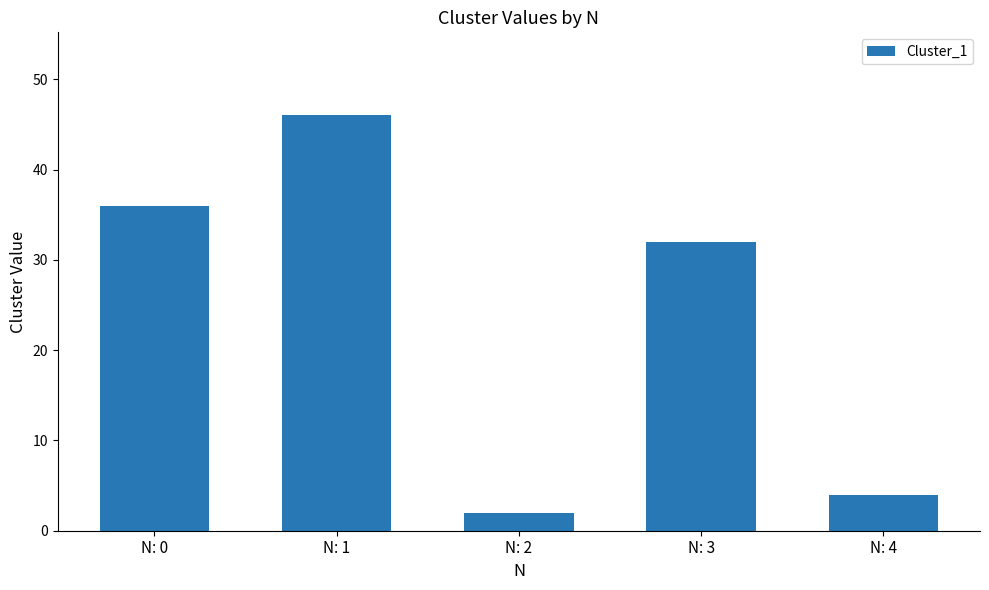

What is the maximum value shown in the chart?

46